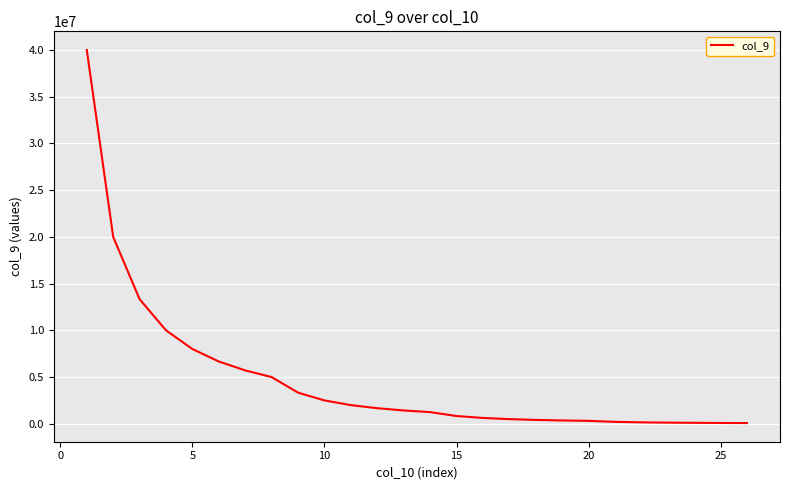

What is the greatest value displayed?

40000000.0